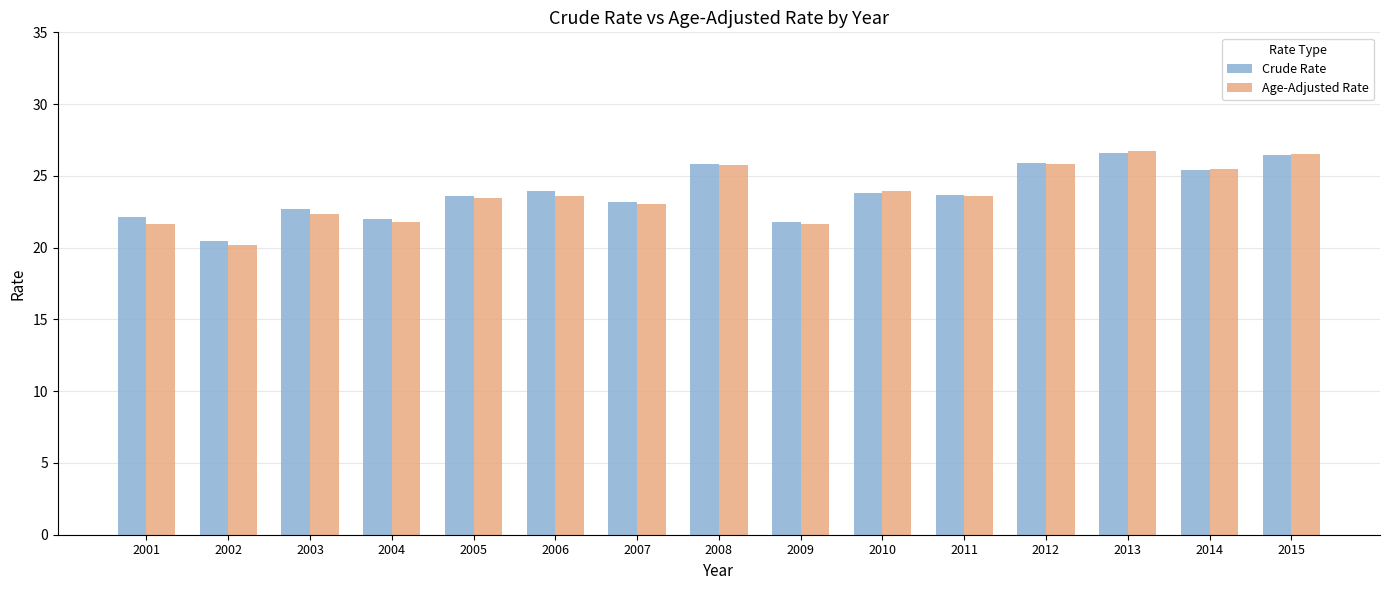

What is the value of the Crude Rate bar at the 11th from the left?

23.7